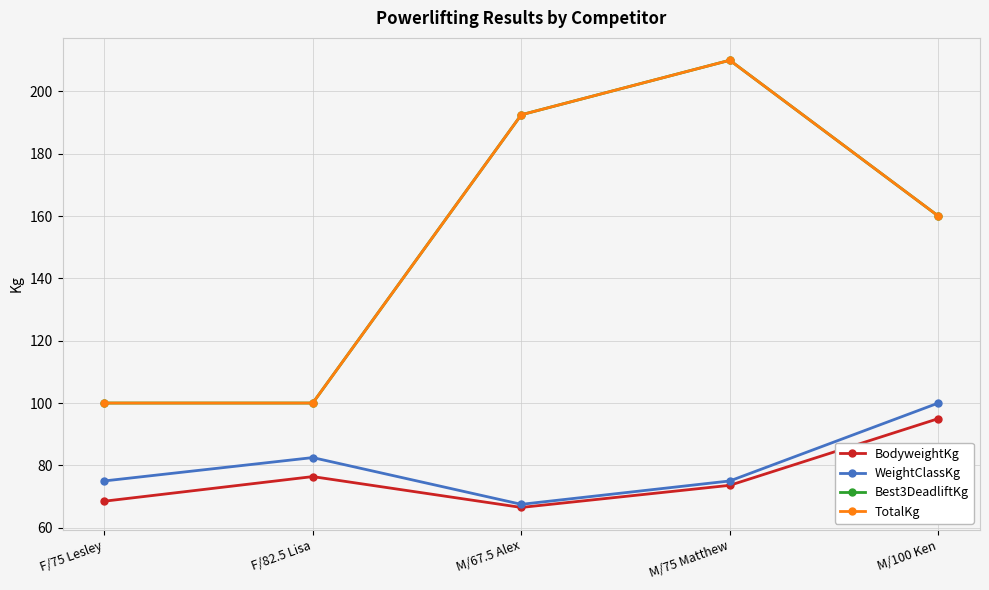

How many interior local valleys does the WeightClassKg series have?

1